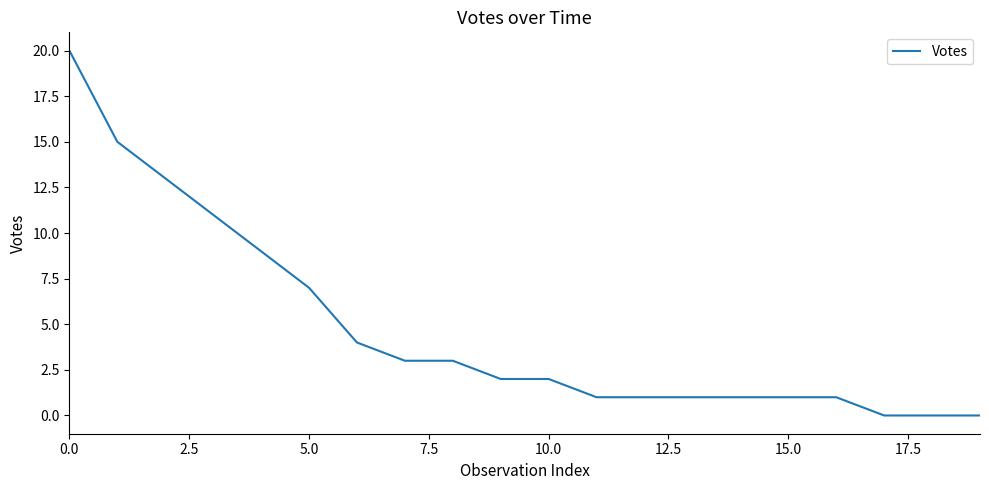

What is the difference between the maximum and minimum values?

20